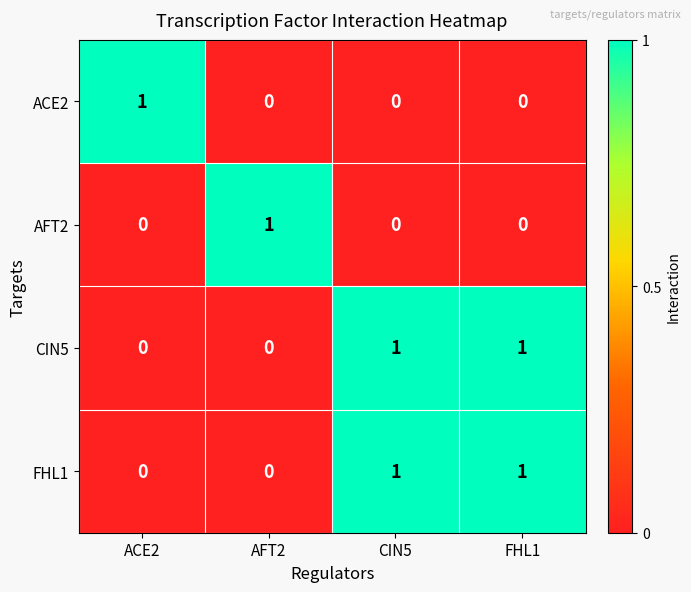

Count the AFT2 values in the range 0 to 1.

4